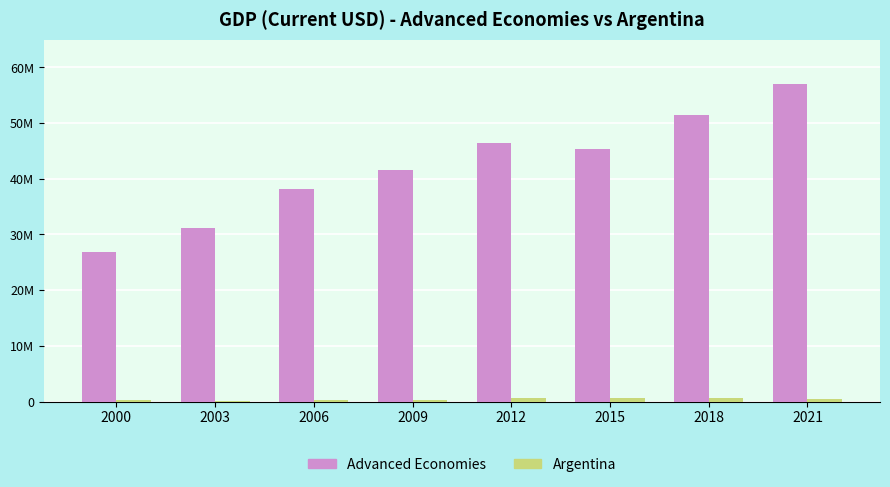

Does the chart contain stacked bars?

No